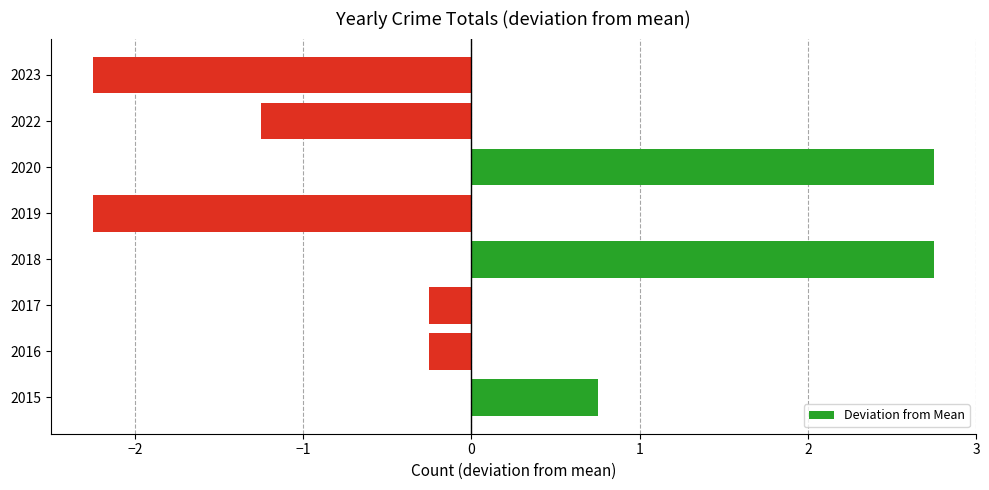

Which has a higher value, 2022 or 2019?

2022